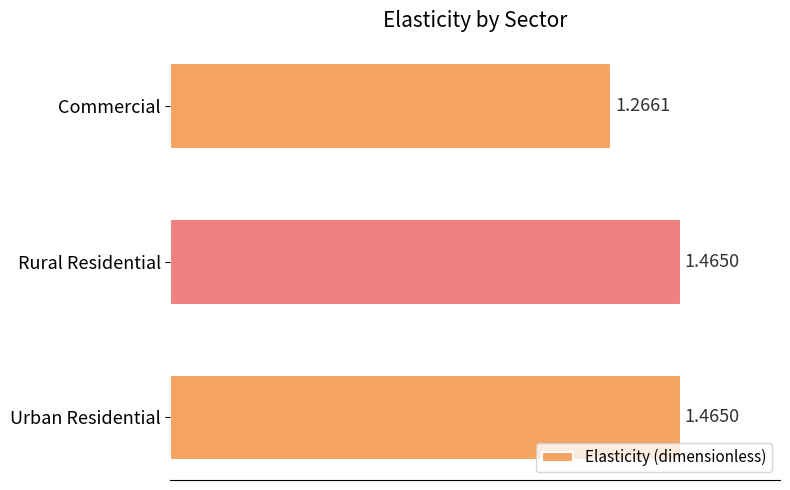

What is the sum of the values at Commercial and Rural Residential?

2.7